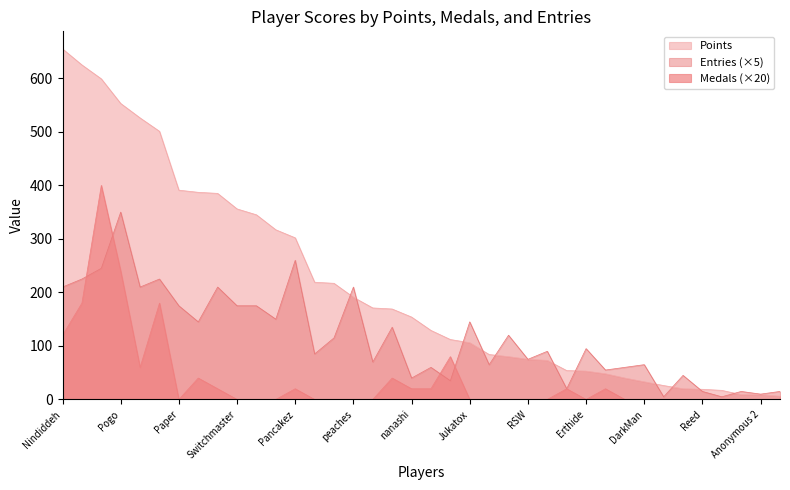

At how many categories does at least one series exceed 236?

13